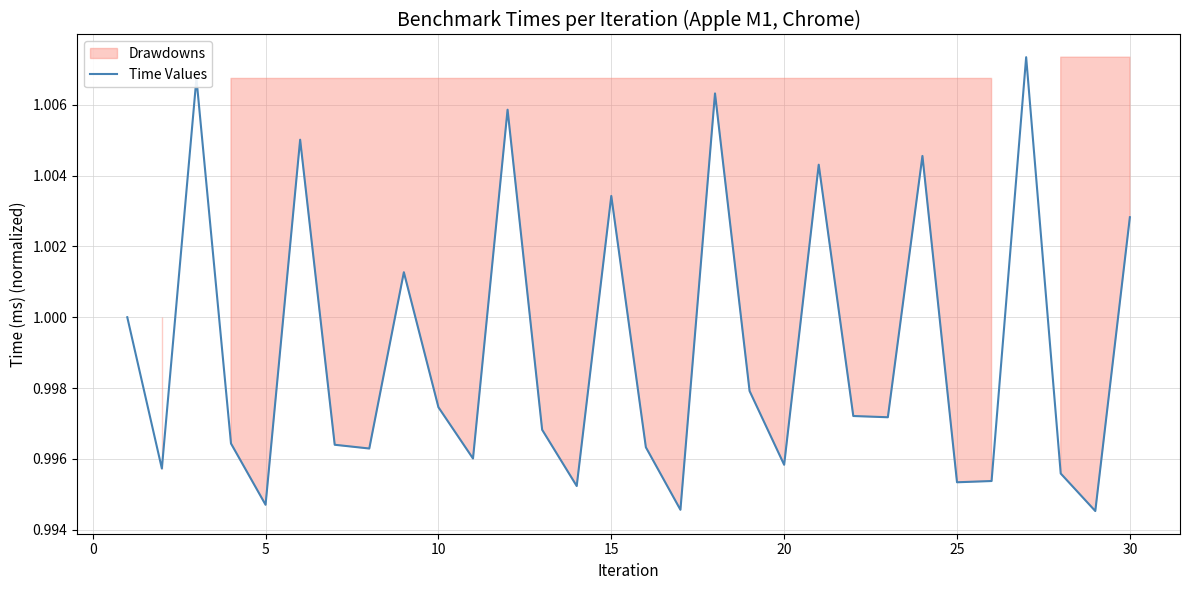

What is the average value?

1.0